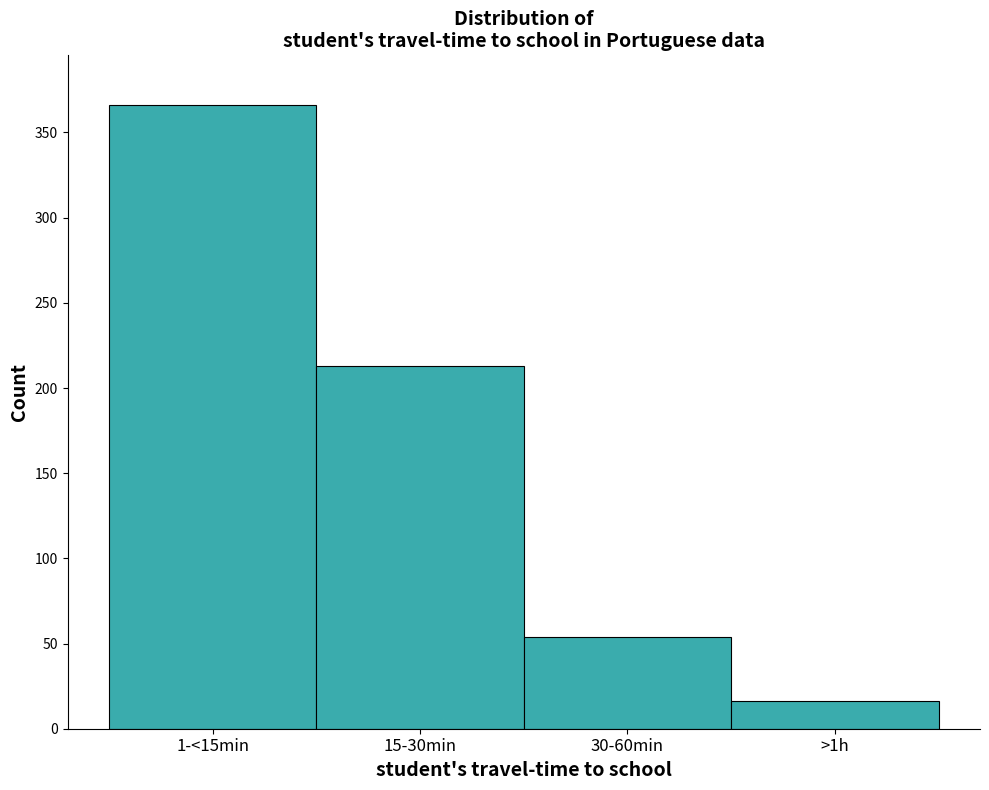

Reading left to right, list all the values displayed in this chart.

366	213	54	16